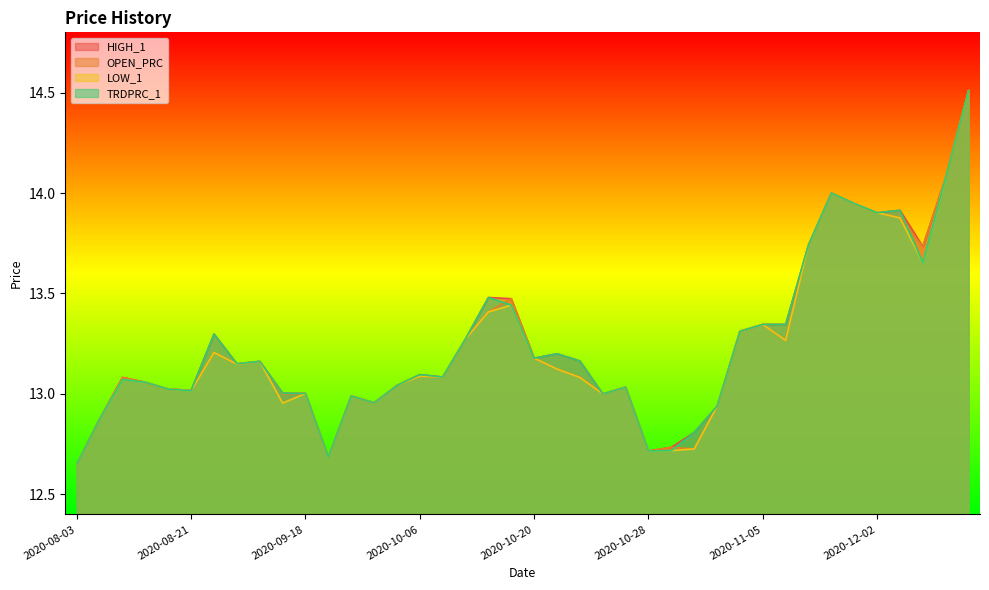

True or false: OPEN_PRC has a value of 20.3 at 2020-10-28.

False